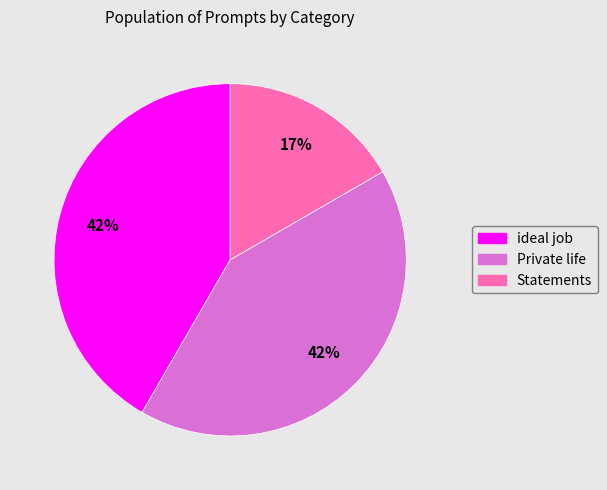

Which category has the smallest portion of the pie?

Statements